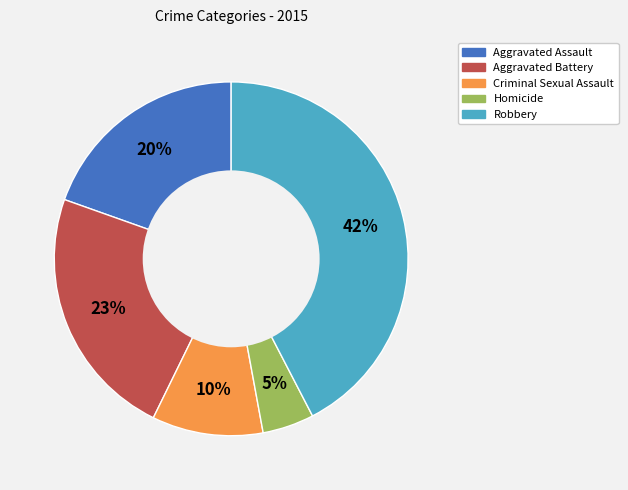

Does Robbery represent more than half of the total?

No